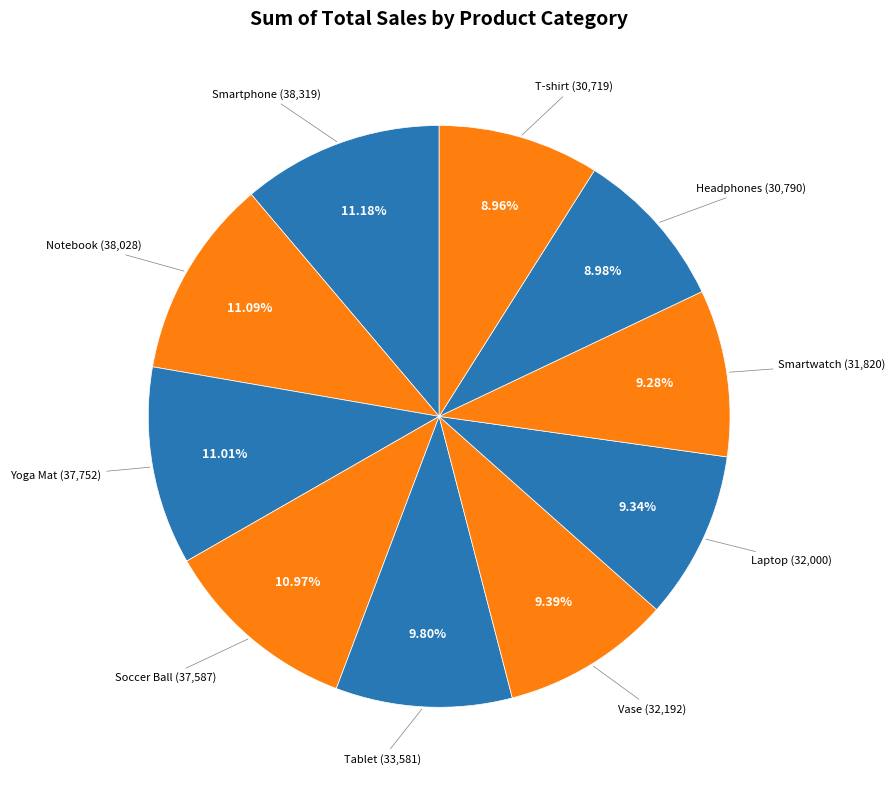

What percentage is NOT represented by Notebook?

88.9%